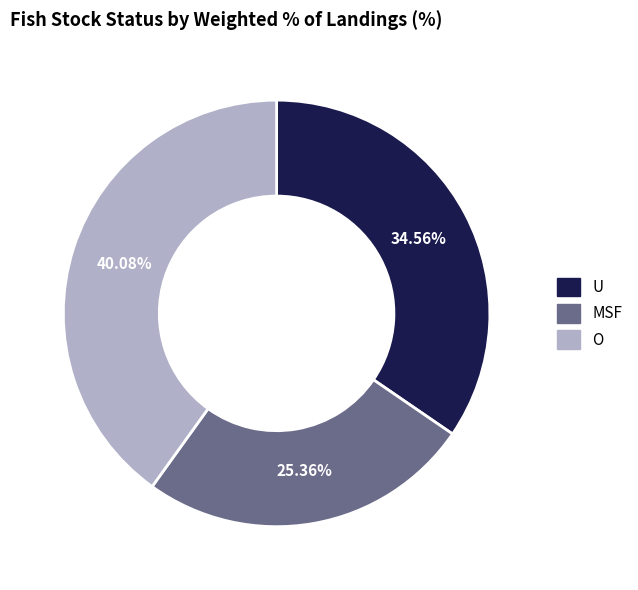

Do MSF and U together represent more than half of the pie?

Yes